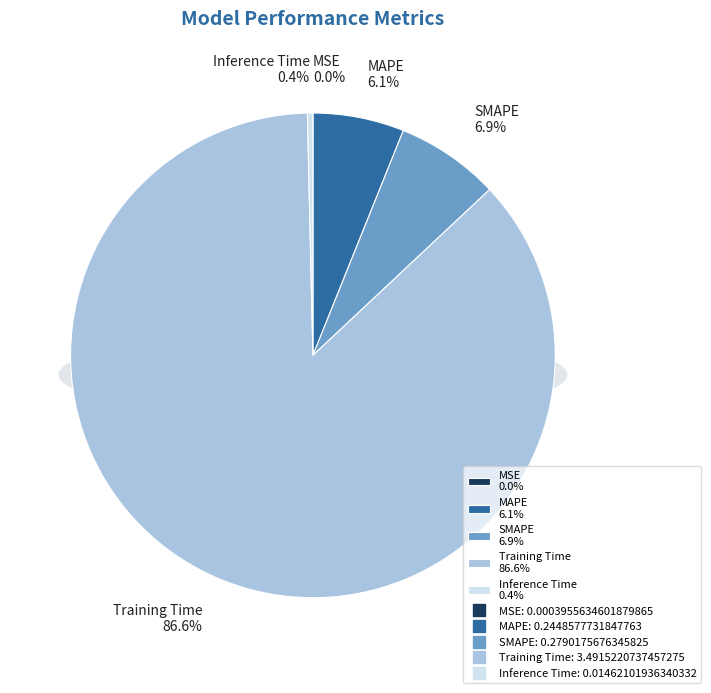

To the nearest percent, what is the difference between the Training Time and MSE slice percentages?

87%